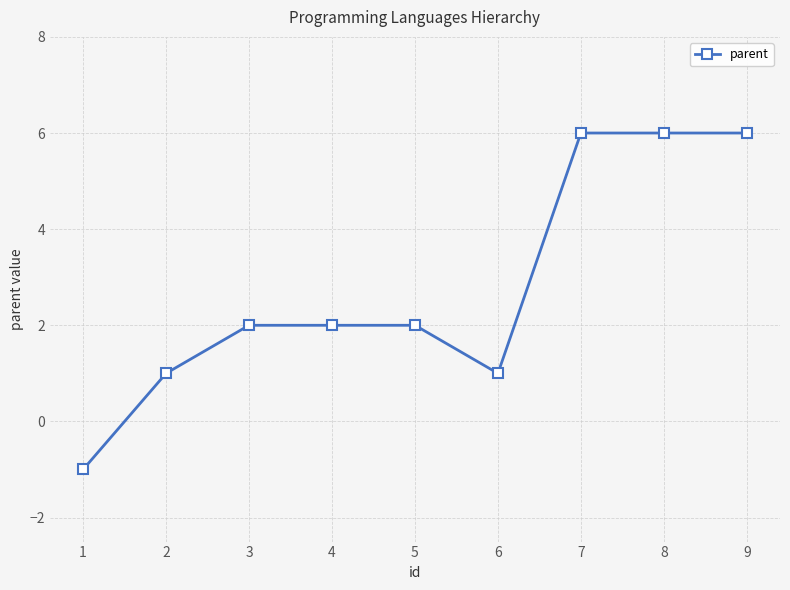

Is this an area chart (filled region under the line)?

No